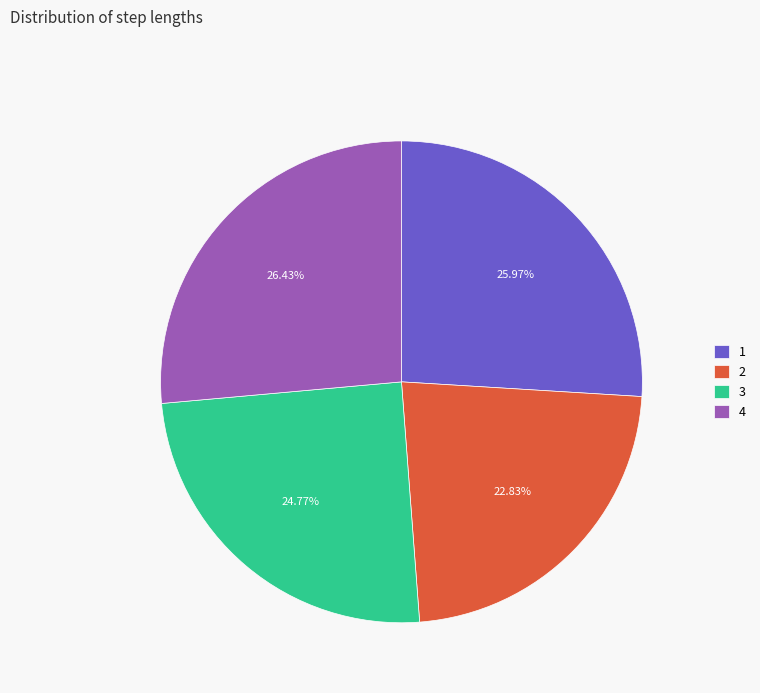

The 3 slice represents 25% of the pie. True or false?

True